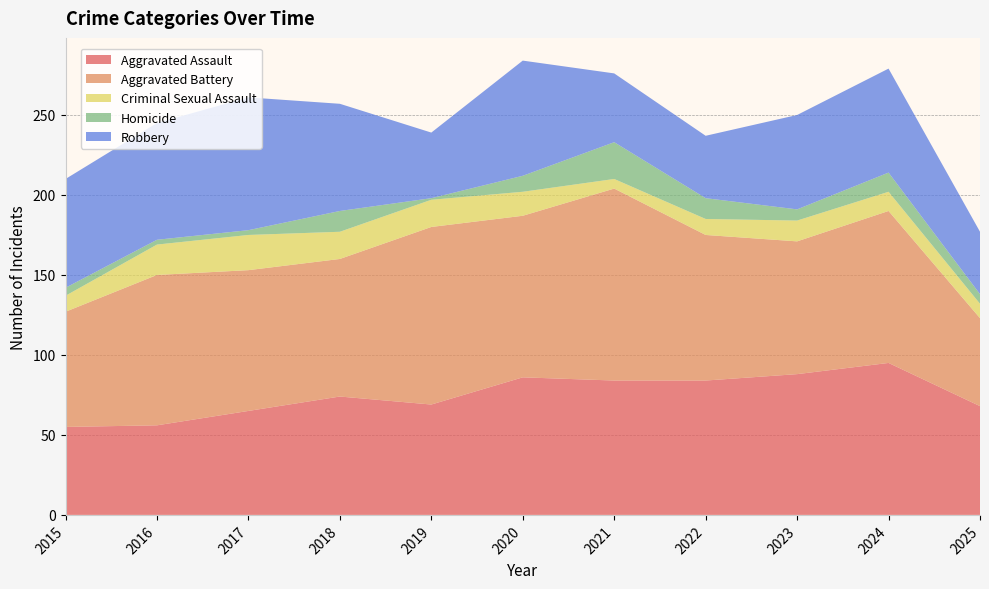

Reading left to right, transcribe all the data shown in this chart.

Aggravated Assault: 55	56	65	74	69	86	84	84	88	95	68
Aggravated Battery: 72	94	88	86	111	101	120	91	83	95	55
Criminal Sexual Assault: 10	19	22	17	17	15	6	10	13	12	9
Homicide: 5	3	3	13	1	10	23	13	7	12	6
Robbery: 68	73	83	67	41	72	43	39	59	65	39